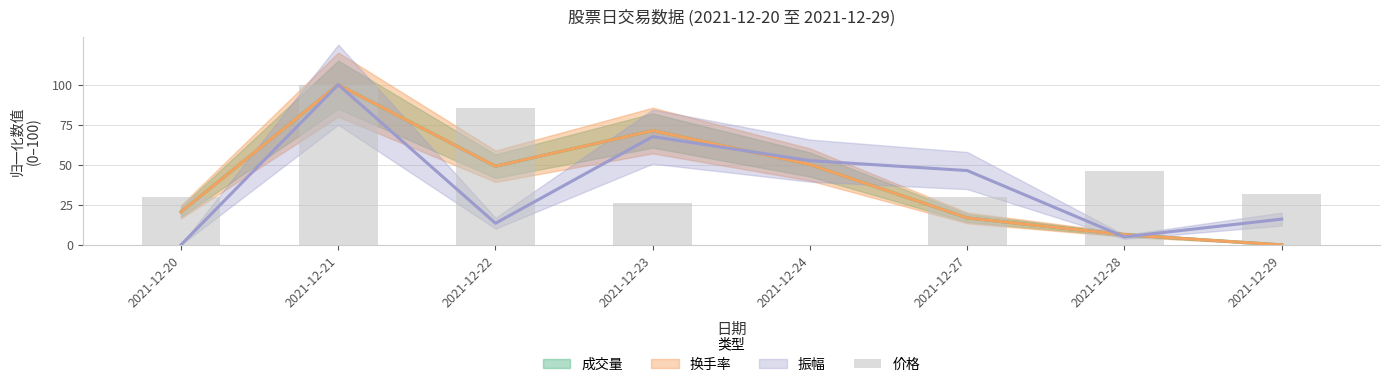

Read the value at 2021-12-21.

100.0